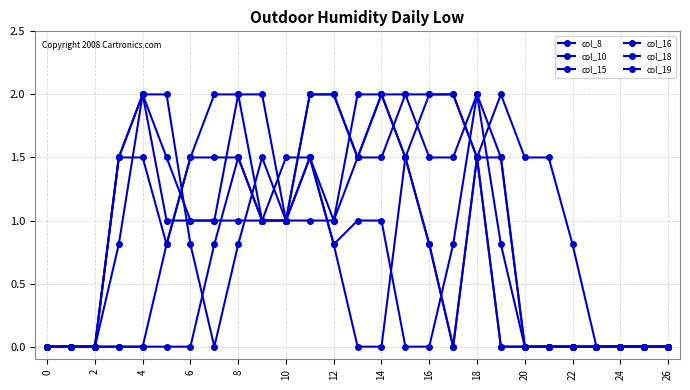

Where is col_18 nearest to the value 1?

10